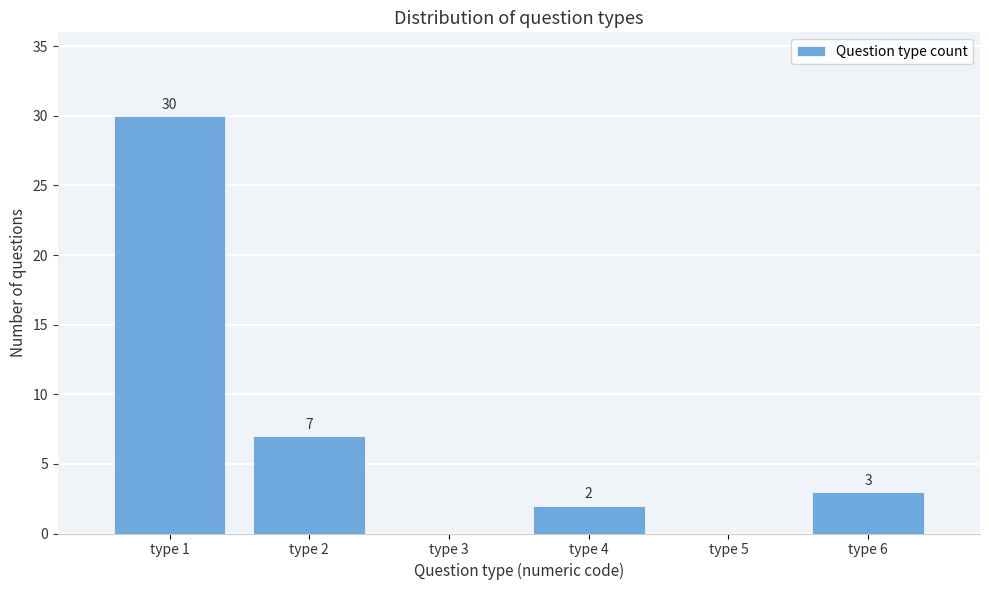

Reading right to left, transcribe all the data shown in this chart.

type 6=3	type 5=0	type 4=2	type 3=0	type 2=7	type 1=30